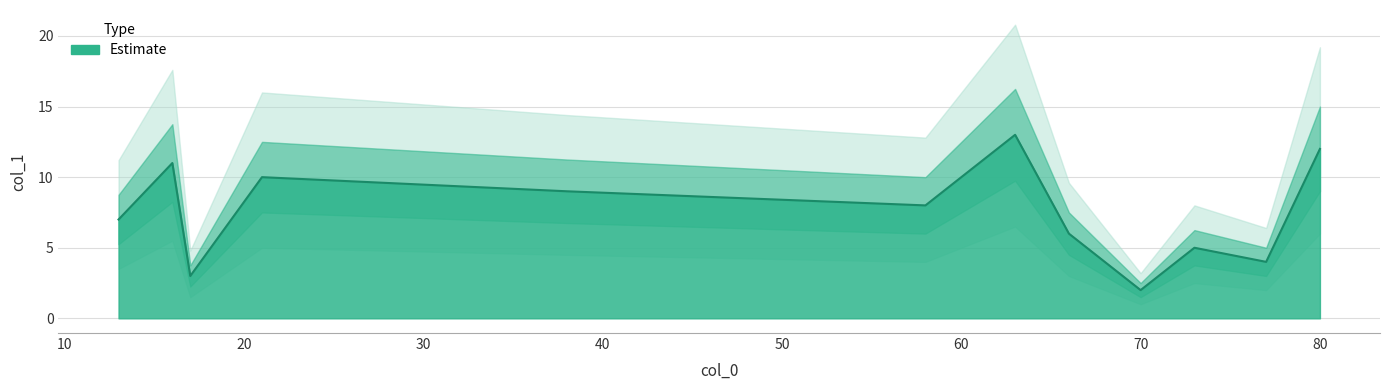

What is the smallest value displayed?

2